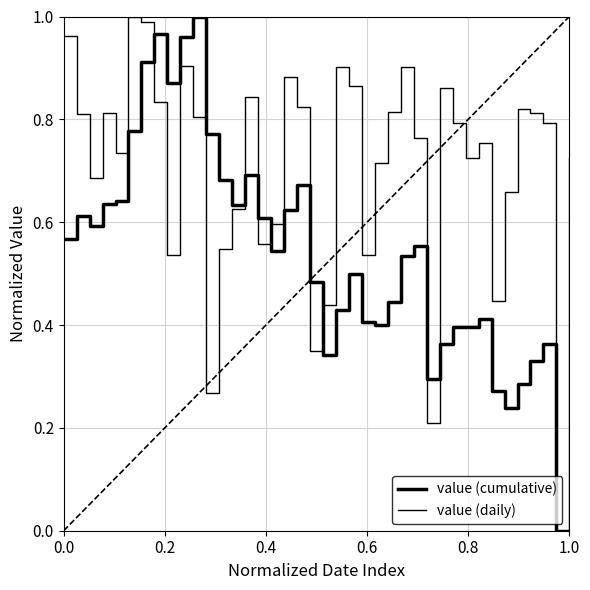

Is this an area chart (filled region under the line)?

No